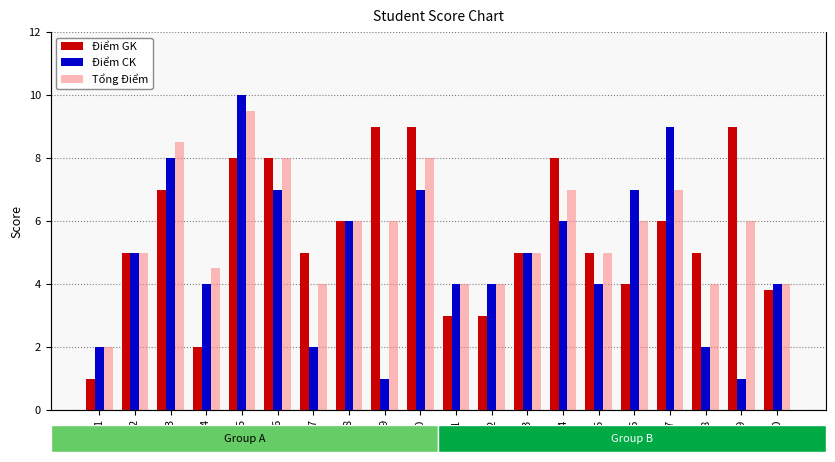

Rank the categories by Điểm GK value from lowest to highest.

1, 4, 11, 12, 20, 16, 2, 7, 13, 15, 18, 8, 17, 3, 5, 6, 14, 9, 10, 19